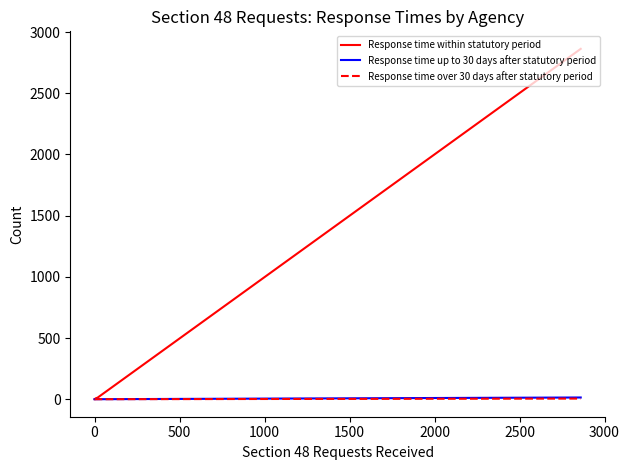

What are all the series names shown in the legend?

Response time within statutory period, Response time up to 30 days after statutory period, Response time over 30 days after statutory period